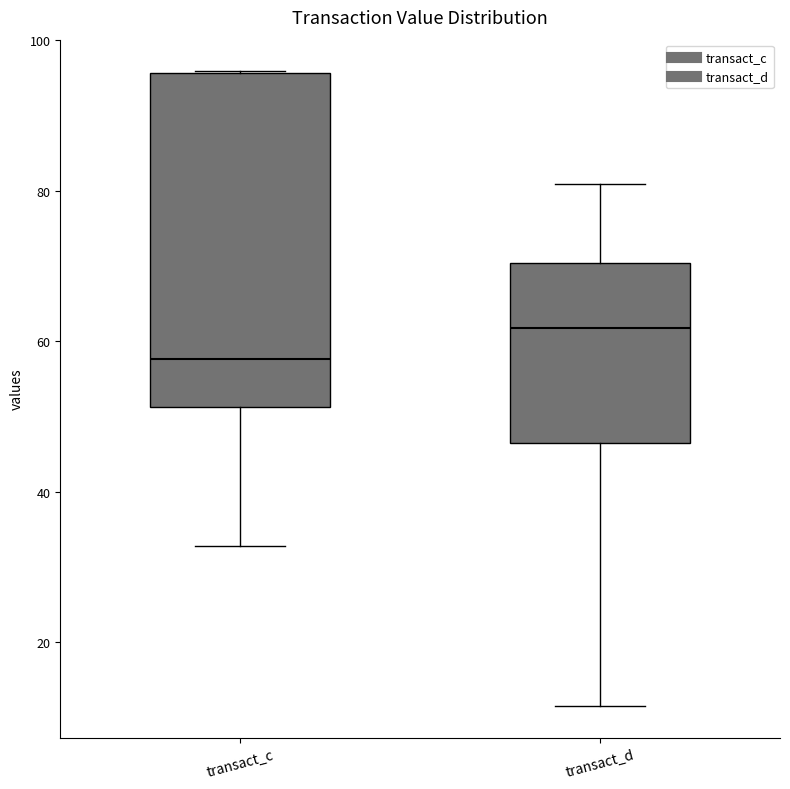

Reading left to right, read every box against the y-axis: the position of its median line, the range the box covers, and the ends of its whiskers. The values are not printed on the chart, so give them approximately, as read against the axis.

transact_c: median 58, box 52 to 96, whiskers 32 to 96
transact_d: median 62, box 46 to 70, whiskers 12 to 80